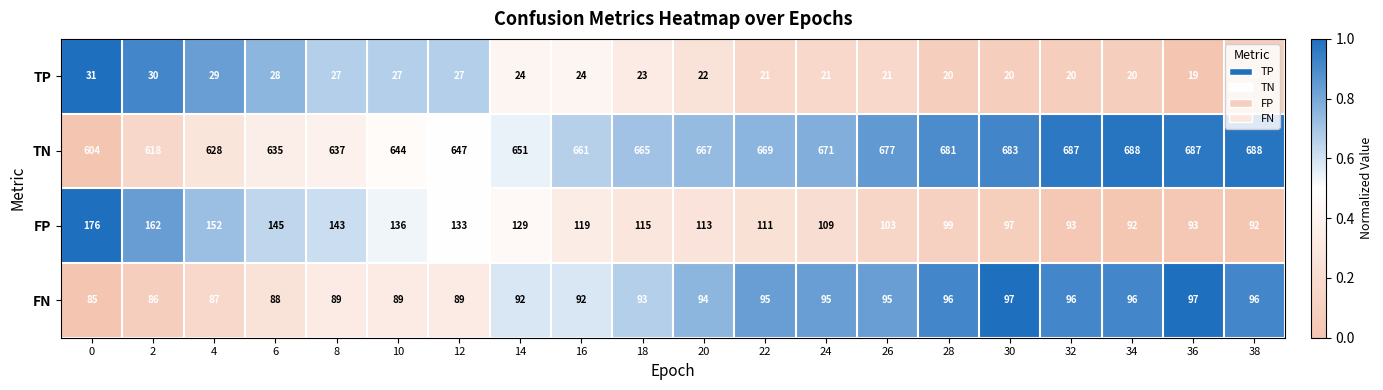

What is the spread (max minus min) of values at 0?

573